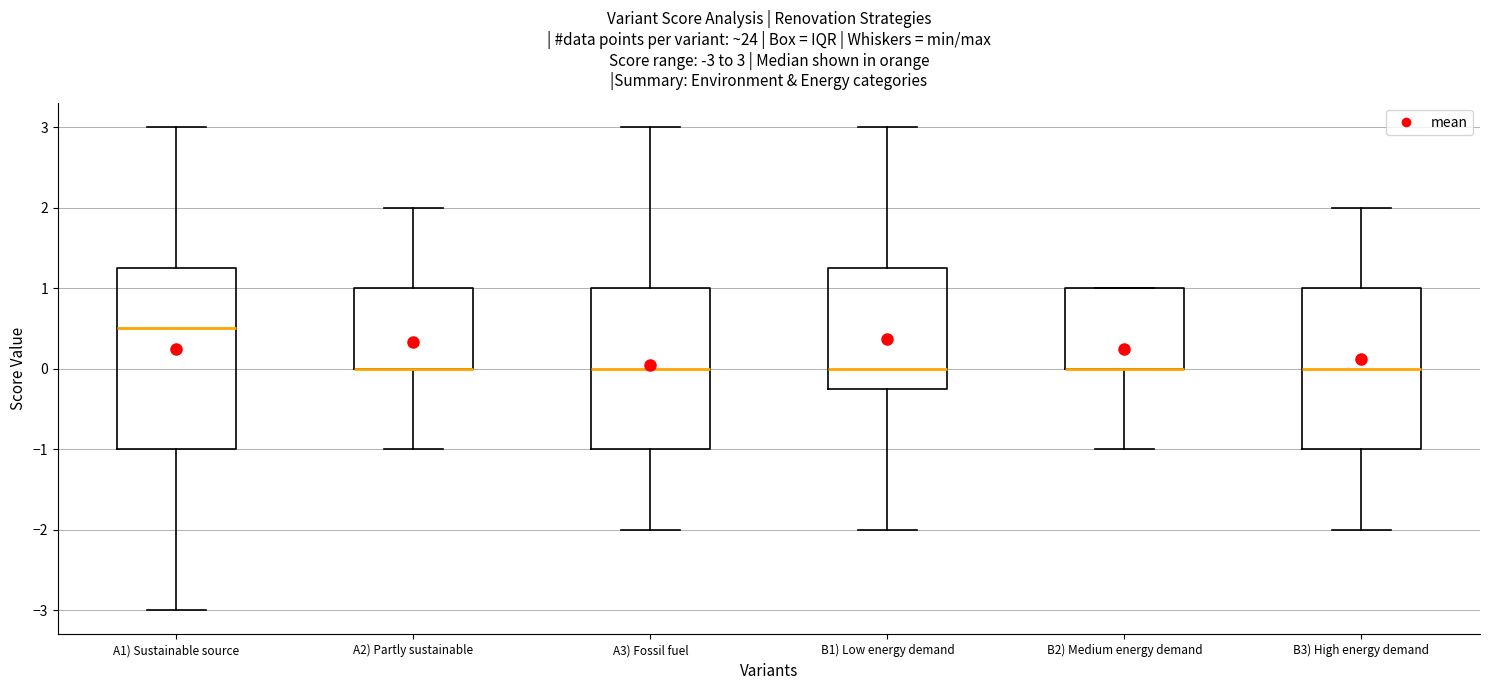

Comparing the boxes themselves (not the whiskers), which one is the tallest?

A1) Sustainable source